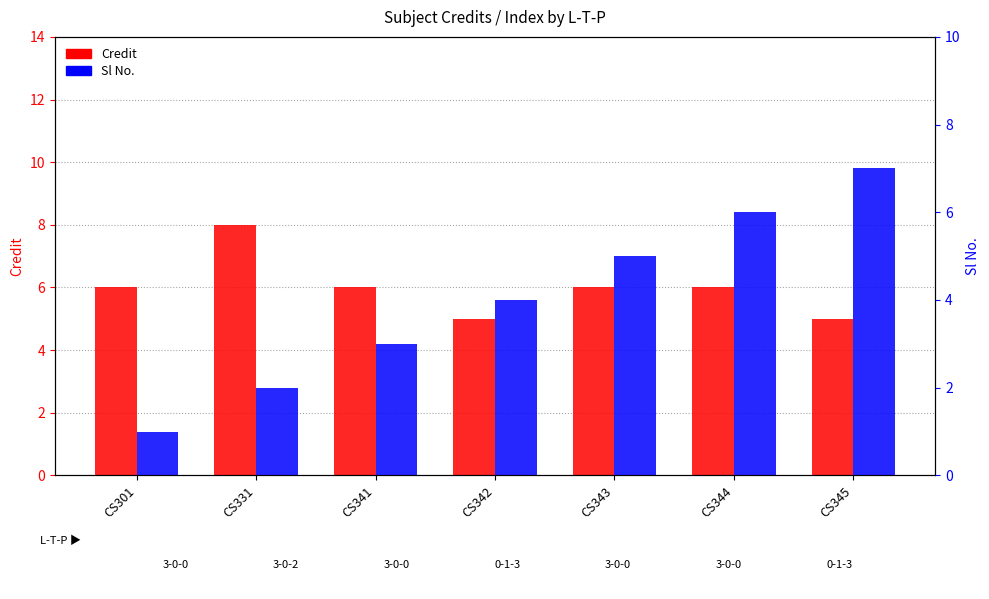

Read the Credit value at CS345.

5